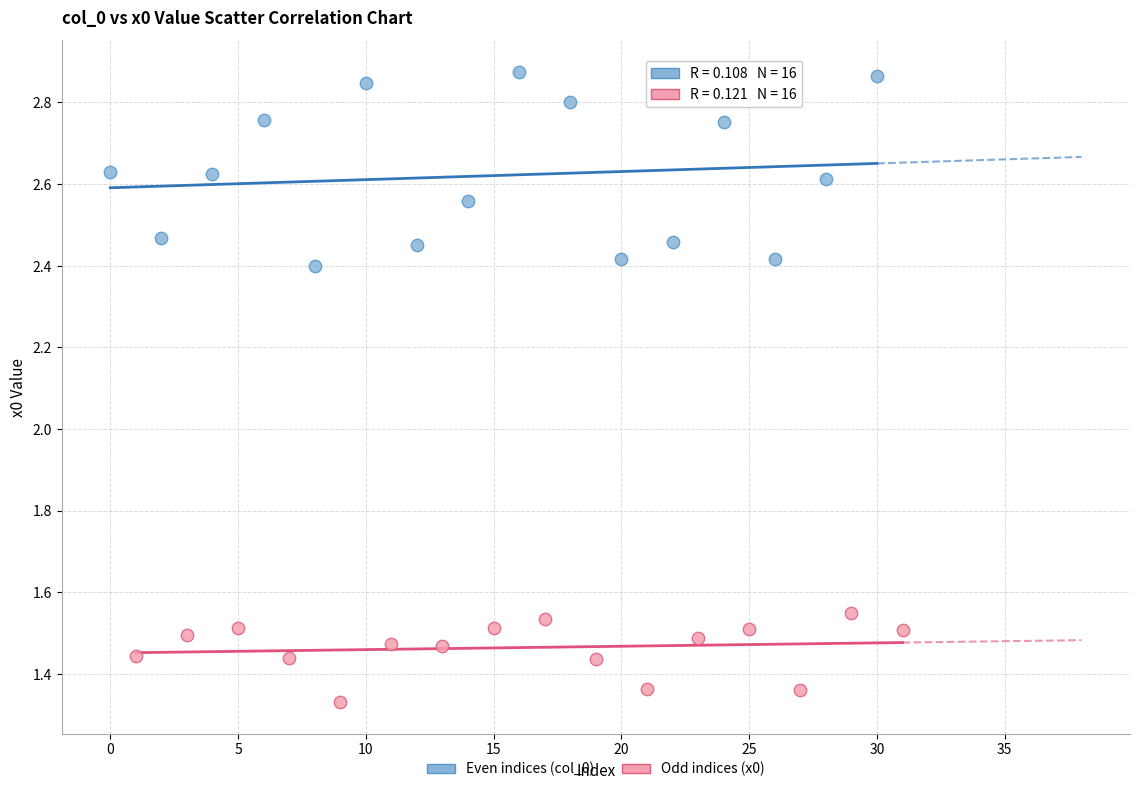

Which series contains the highest Y value?

Even indices (col_0)